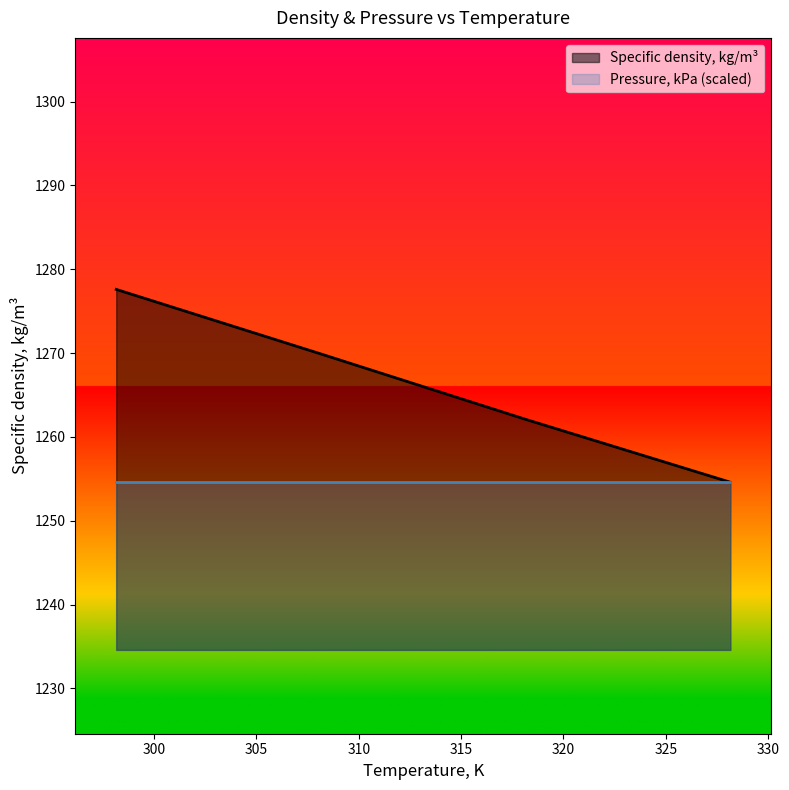

Reading left to right, what are all the values shown in this chart?

1277.6	1269.9	1262.1	1254.6